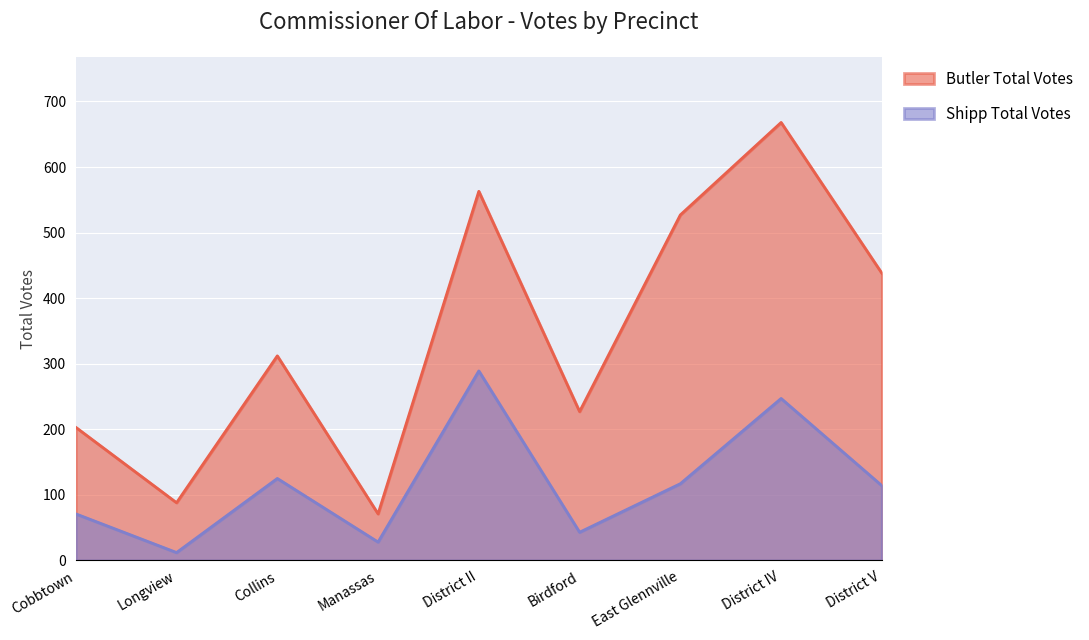

What is the value of the Shipp Total Votes point at the 7th from the left?

117